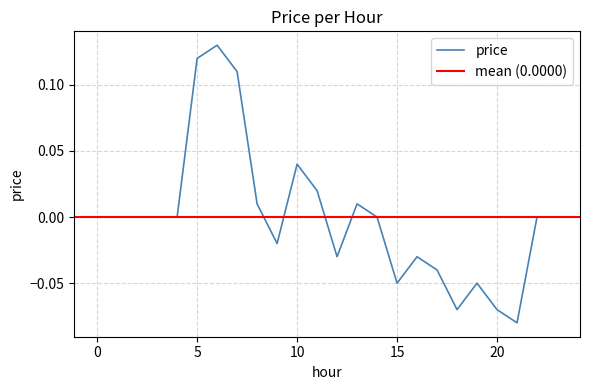

The value at 4 is 0.1. True or false?

False